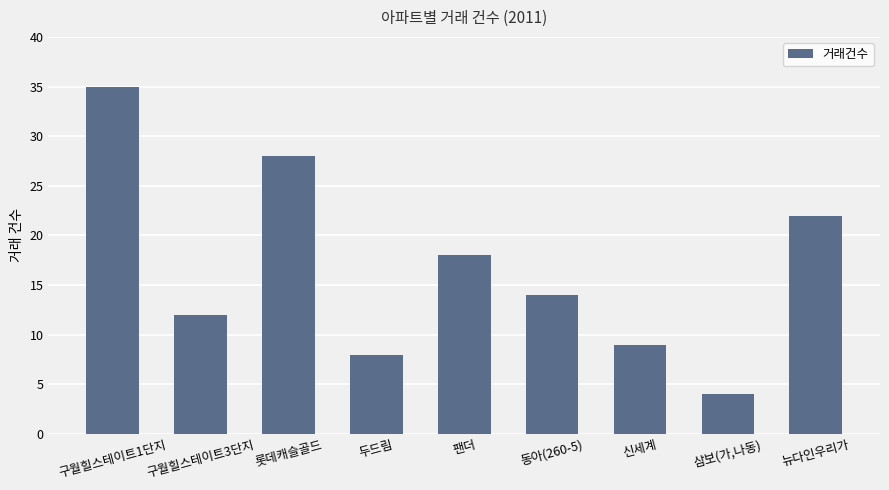

Approximately how many times larger is the value at 구월힐스테이트3단지 compared to 동아(260-5)?

0.9